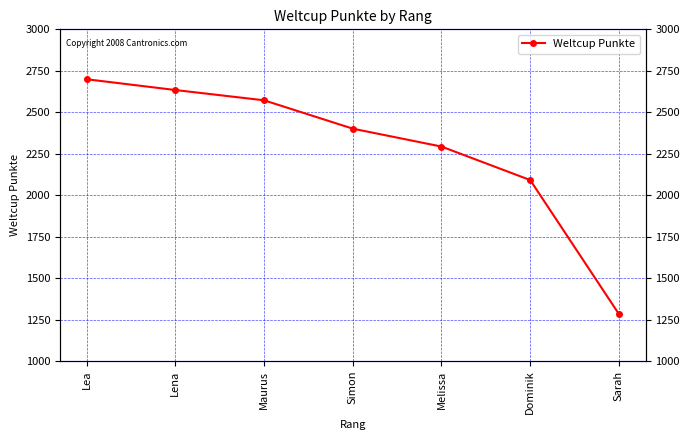

The value at Simon is 3595. True or false?

False